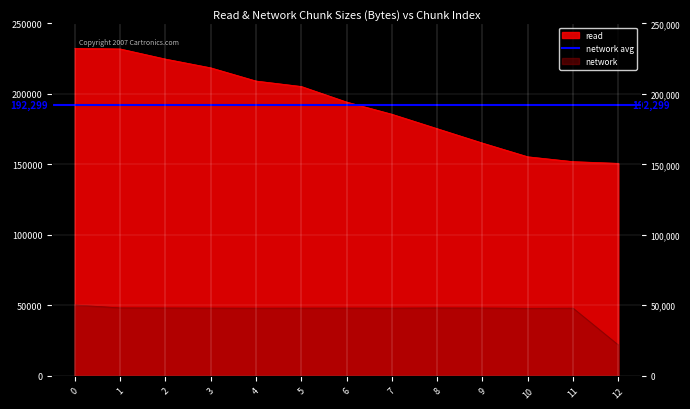

Reading left to right, transcribe all the data shown in this chart.

read: 232305	231893	224700	218480	209112	205245	194207	185547	175310	165089	155363	151932	150710
network: 50265	48167	48113	48036	47981	48013	48039	48005	48130	48073	47896	47972	21837